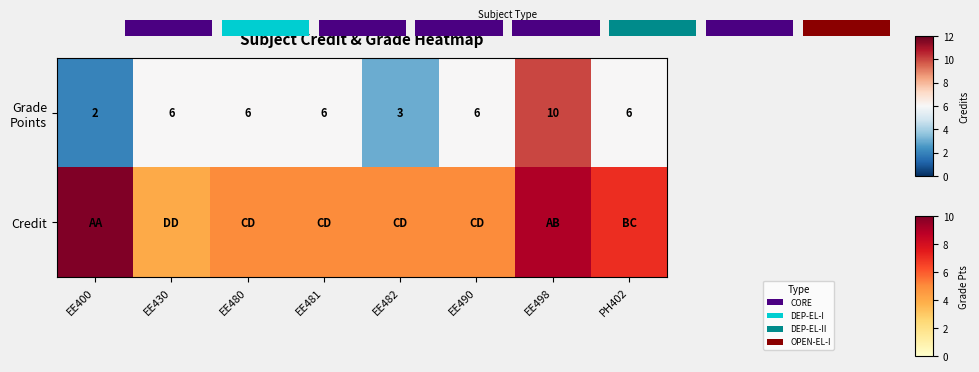

What is the difference between the values at EE498 and EE490?

4